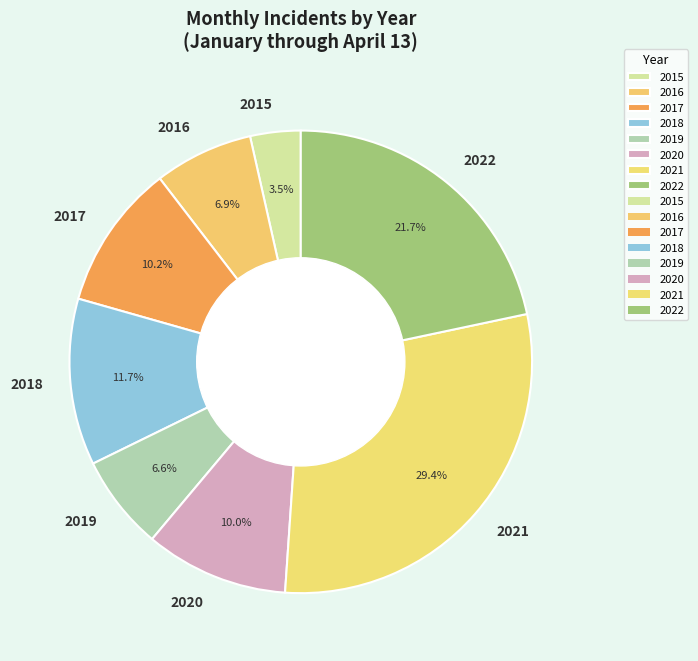

Count the number of slices in the pie.

8